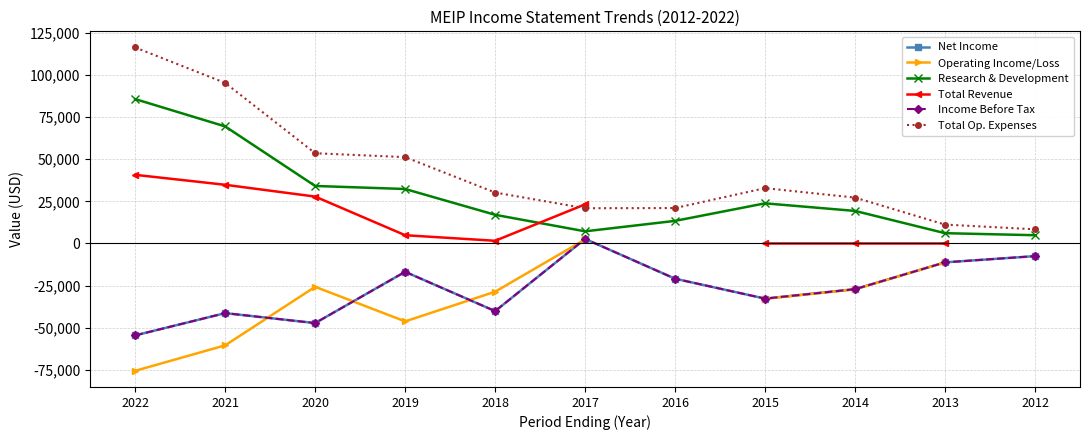

Which category has the highest value in the Net Income series?

2017